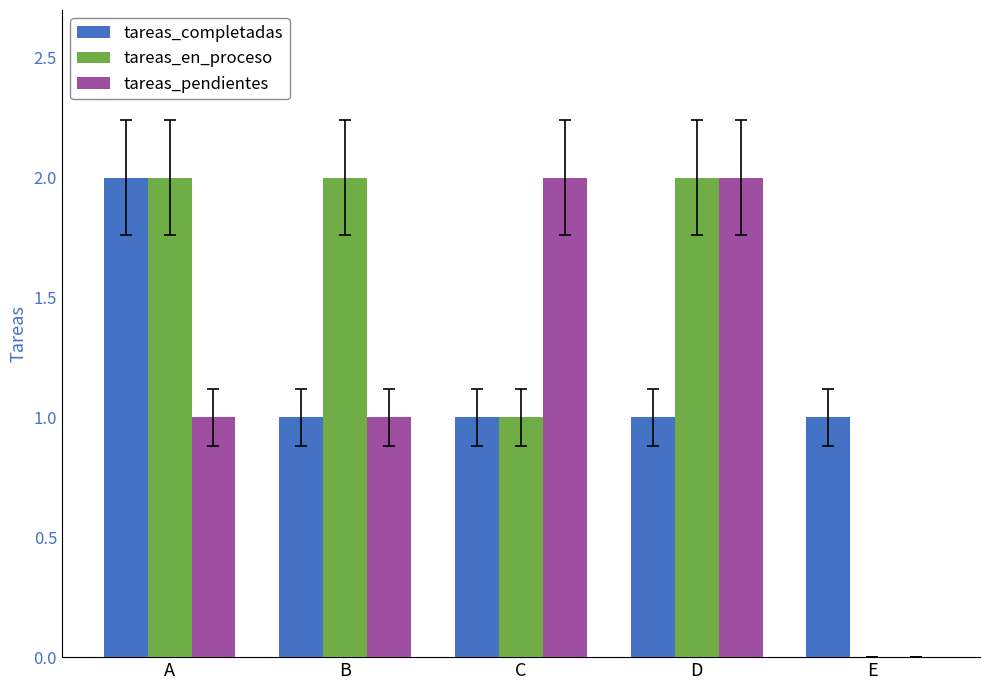

The tareas_en_proceso series shows 2 at D. True or false?

True